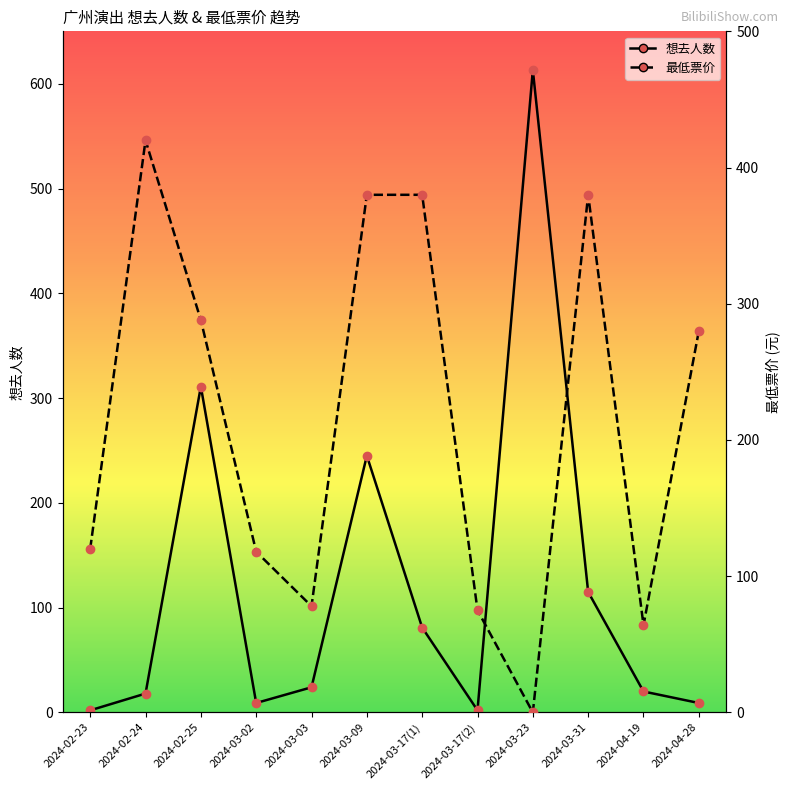

Is it true that 想去人数 equals 613 at 2024-03-23?

True